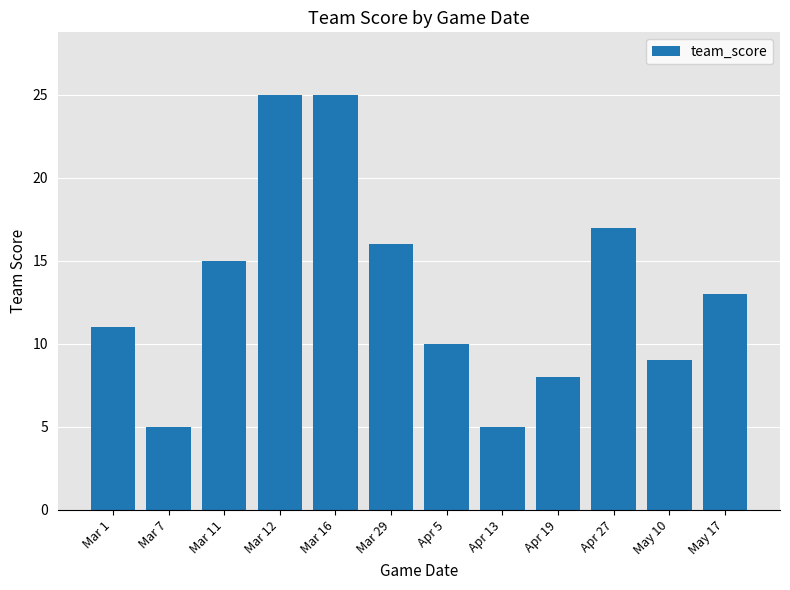

True or false: the data shows 16 at Mar 1.

False